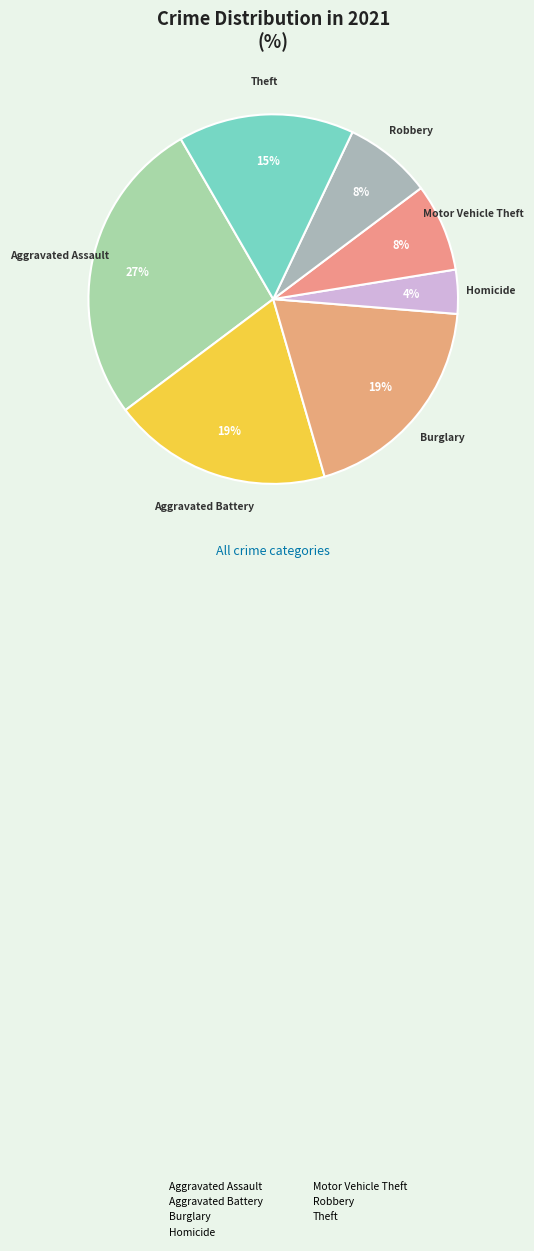

How many segments does this pie chart have?

7